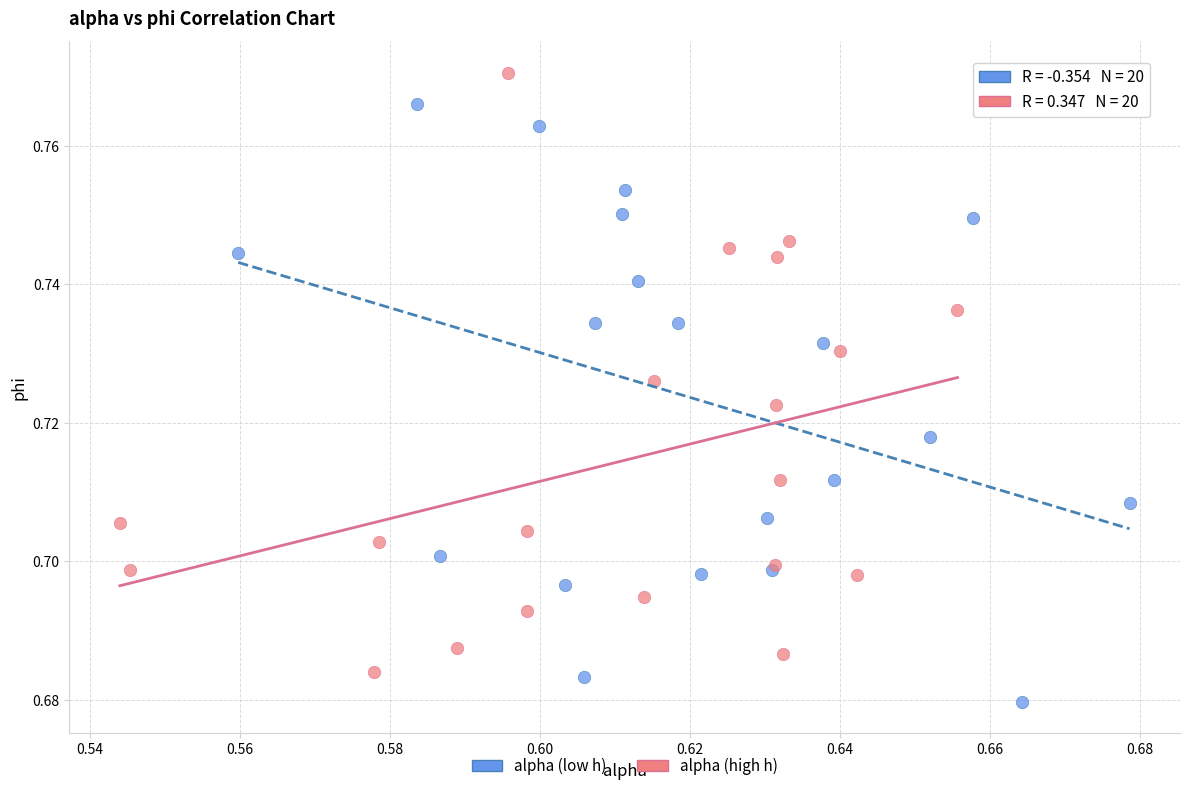

Which series contains the highest Y value?

alpha (high h)